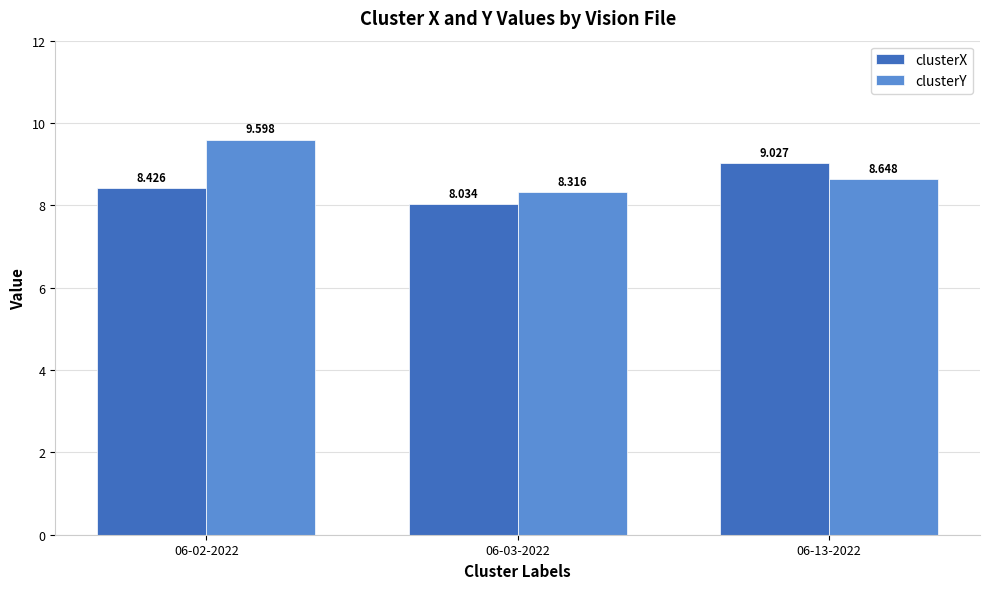

What is the difference between the clusterX values at 06-02-2022 and 06-13-2022?

0.6